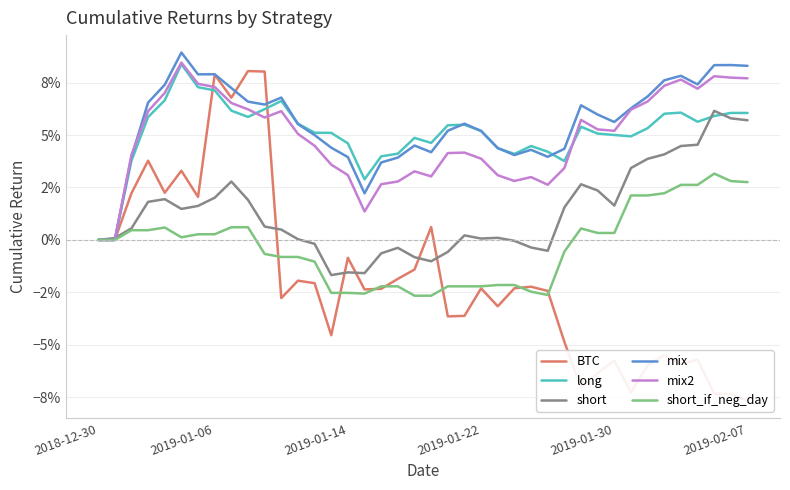

What are all the series names shown in the legend?

BTC, long, short, mix, mix2, short_if_neg_day